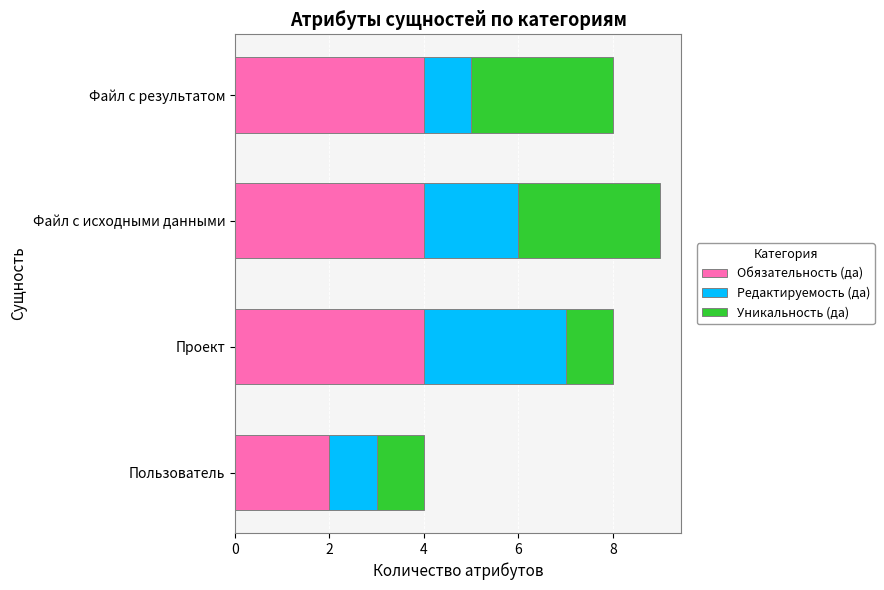

At which label does Обязательность (да) reach its minimum?

Пользователь